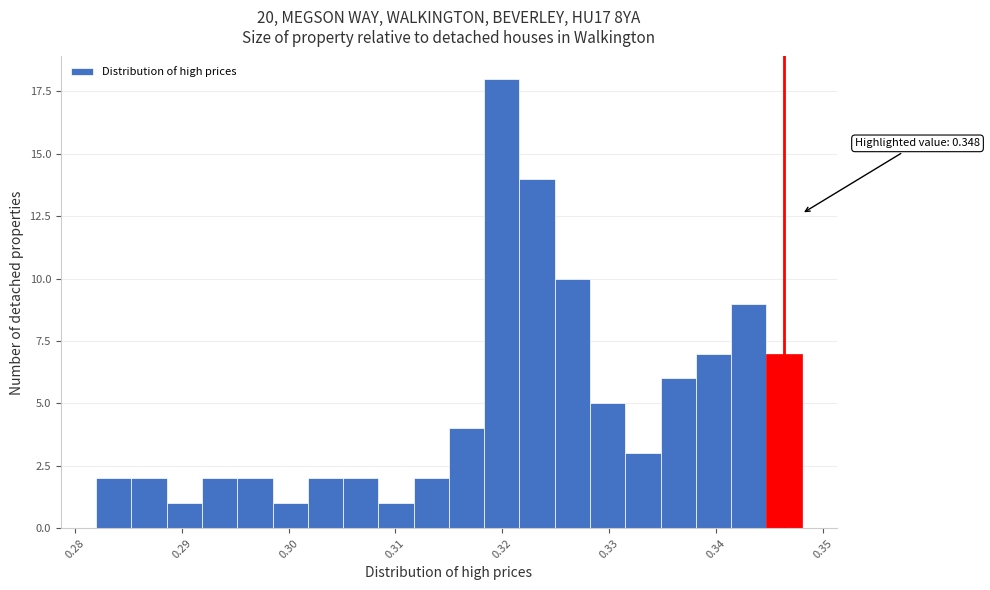

Read against the x-axis, roughly where is the centre of the tallest bar?

0.320